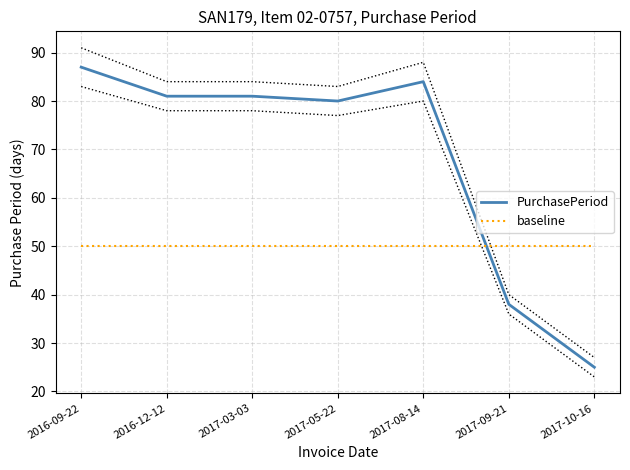

What is the difference between the maximum and minimum values in the PurchasePeriod series?

62